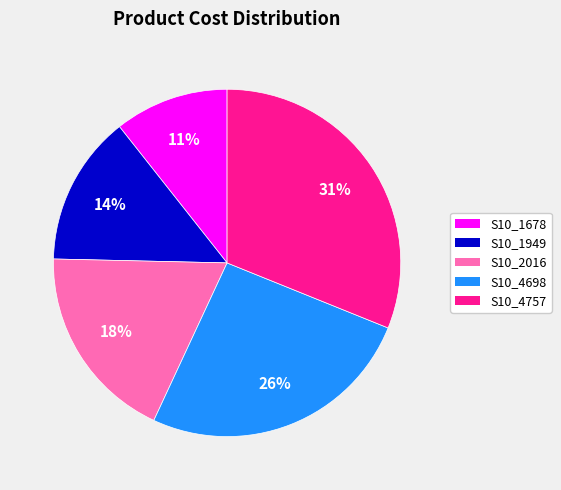

Is the sum of S10_4757 and S10_4698 greater than half?

Yes